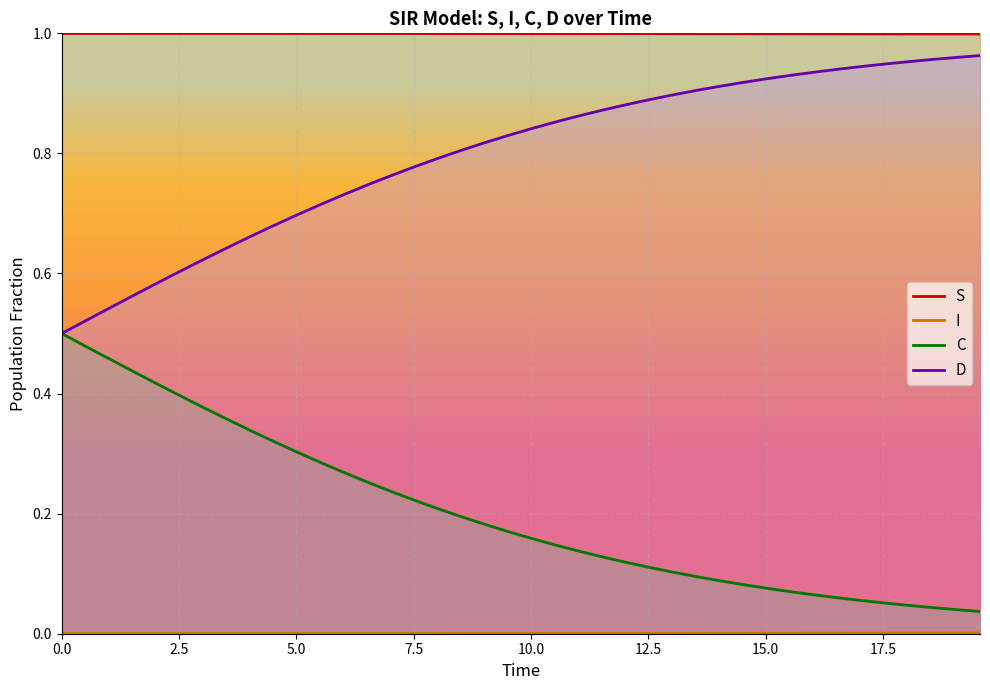

True or false: S and C cross at least once.

False